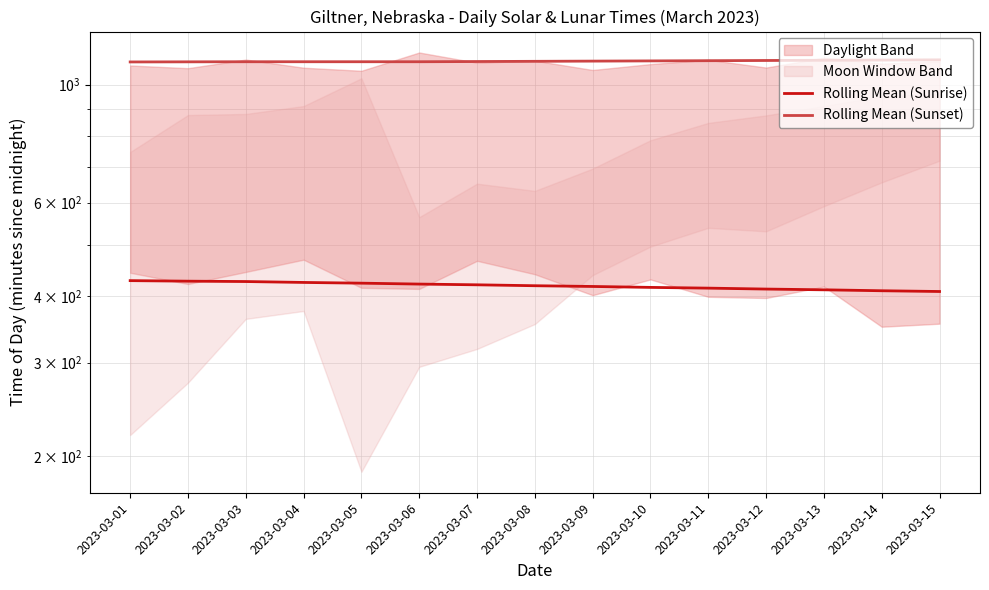

At 2023-03-08, list the series in order from largest to smallest.

Rolling Mean (Sunset), Rolling Mean (Sunrise)